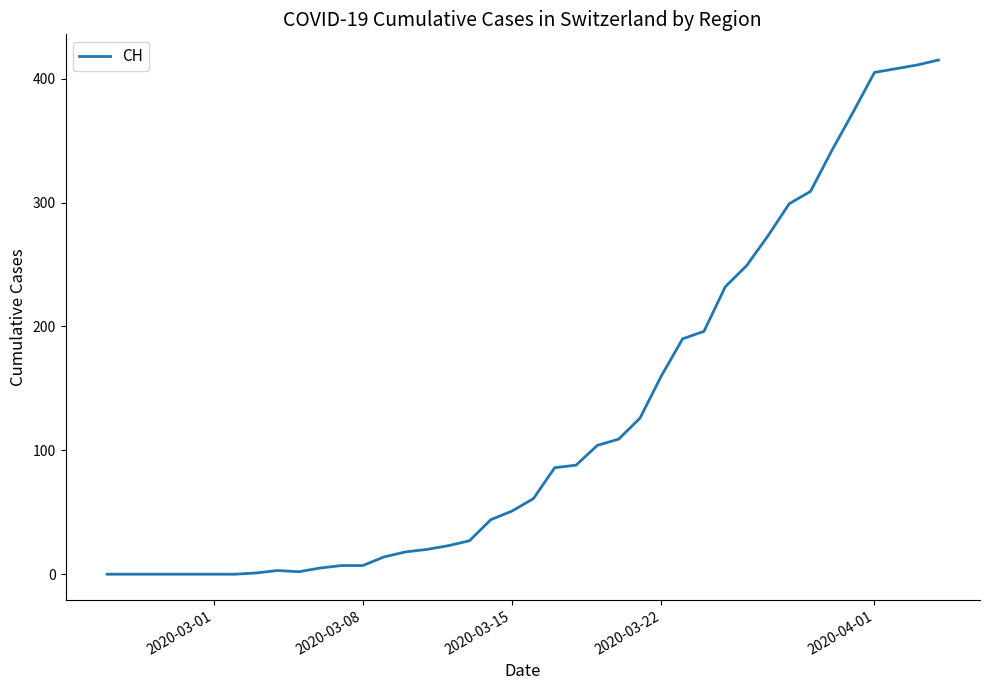

What is the greatest value displayed?

415